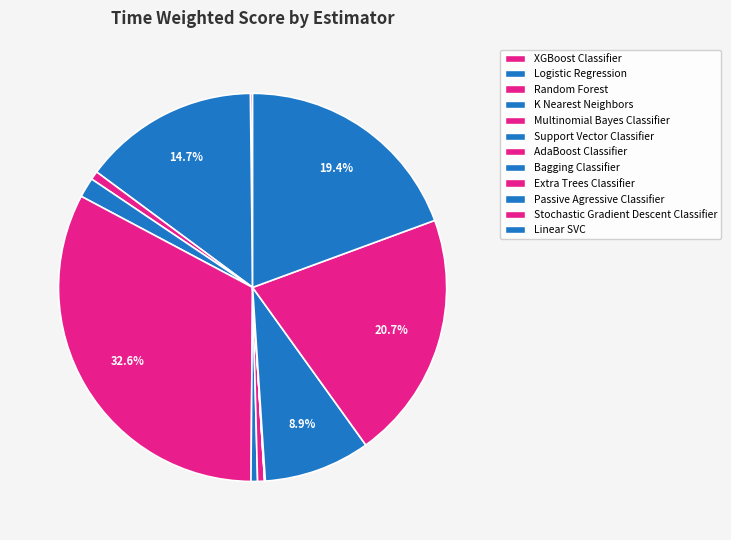

What is the smallest slice in the pie chart?

Bagging Classifier